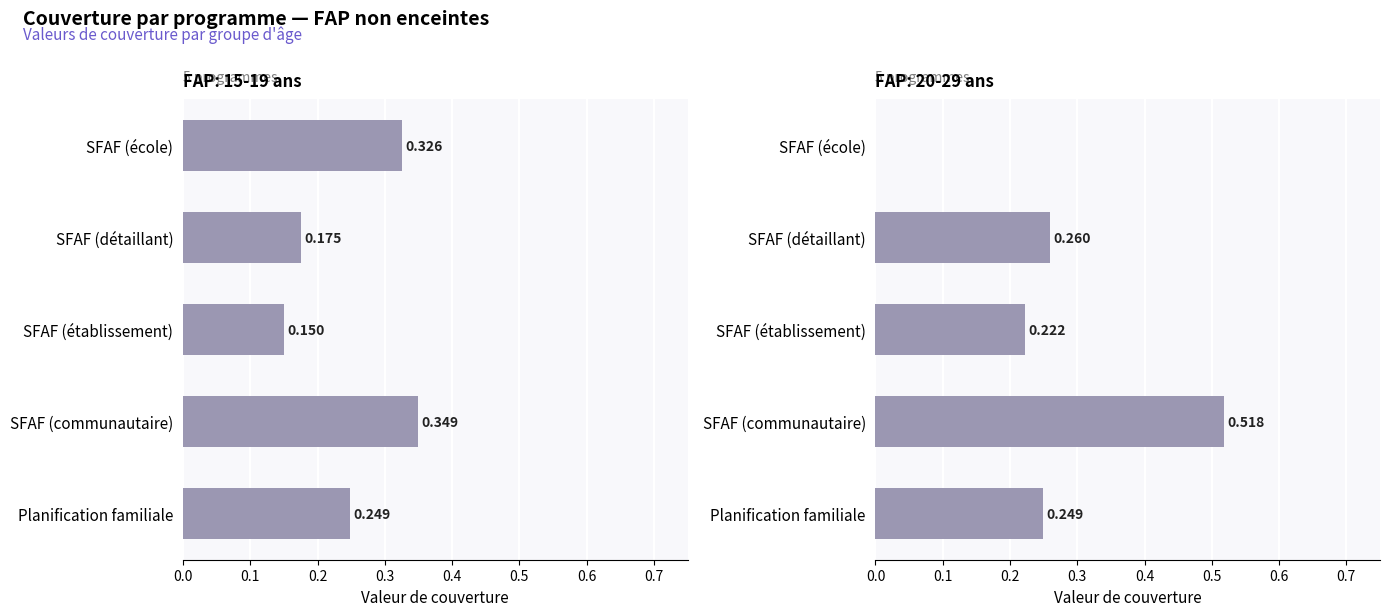

What is the label of the 1st bar from the right?

SFAF (école)